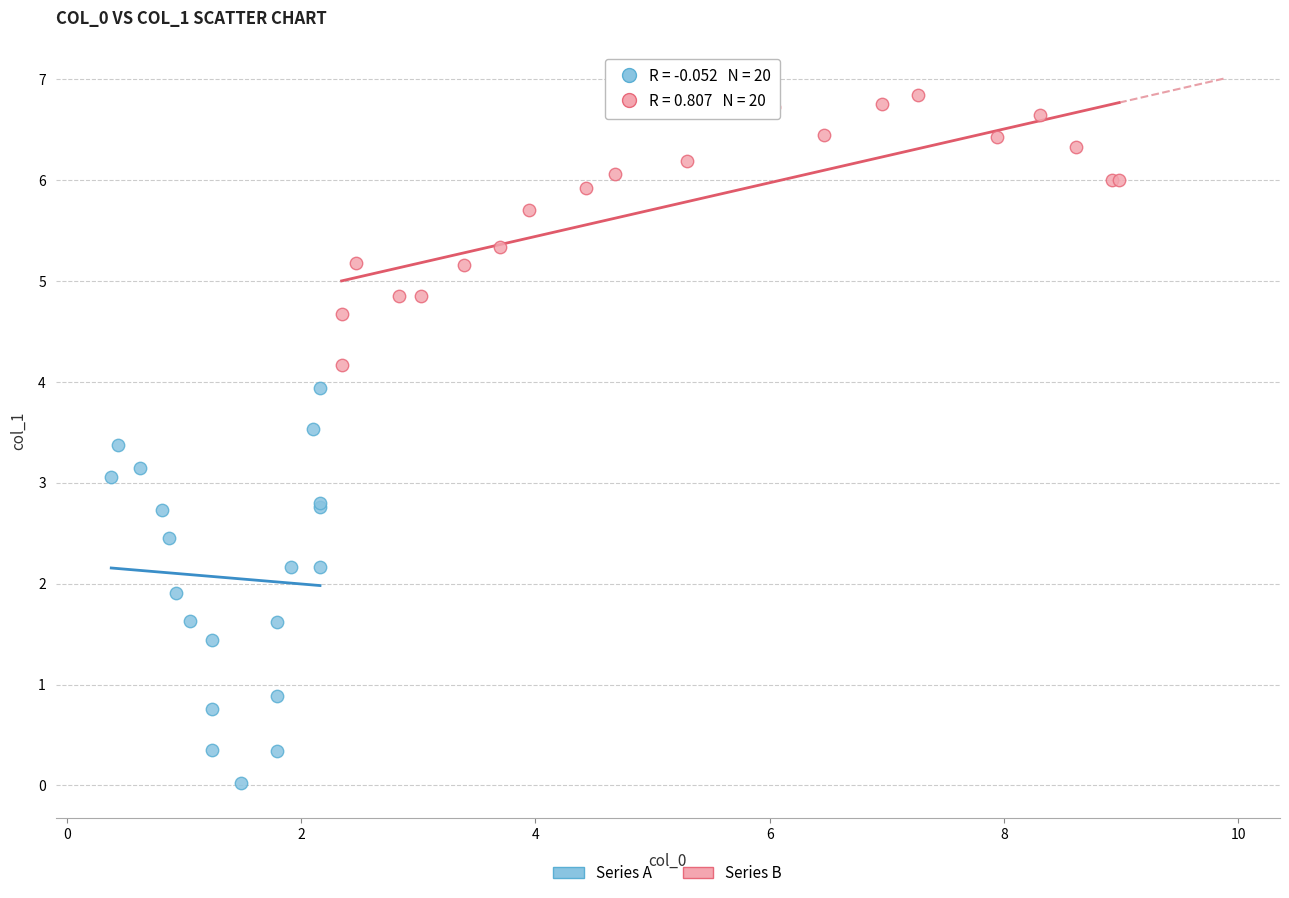

Which series has the largest Y range (max minus min)?

Series A